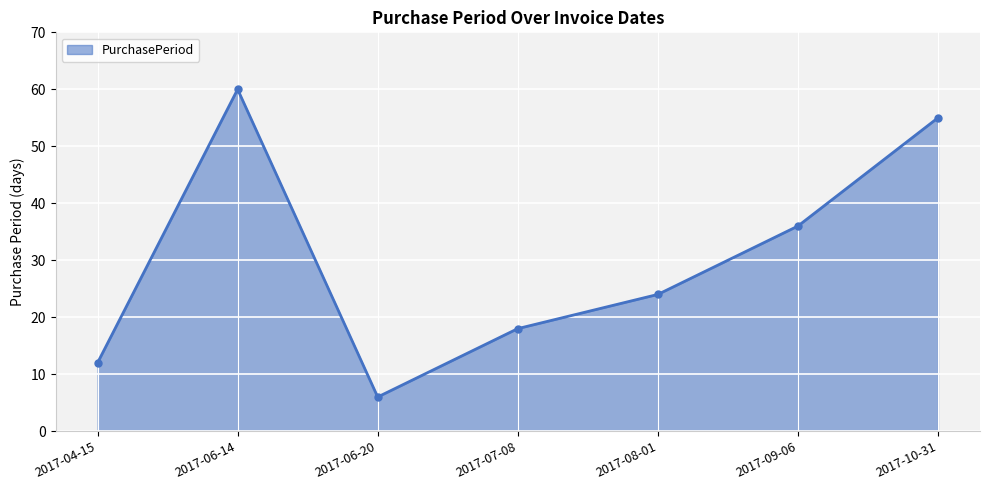

What is the value of the 7th point from the left?

55